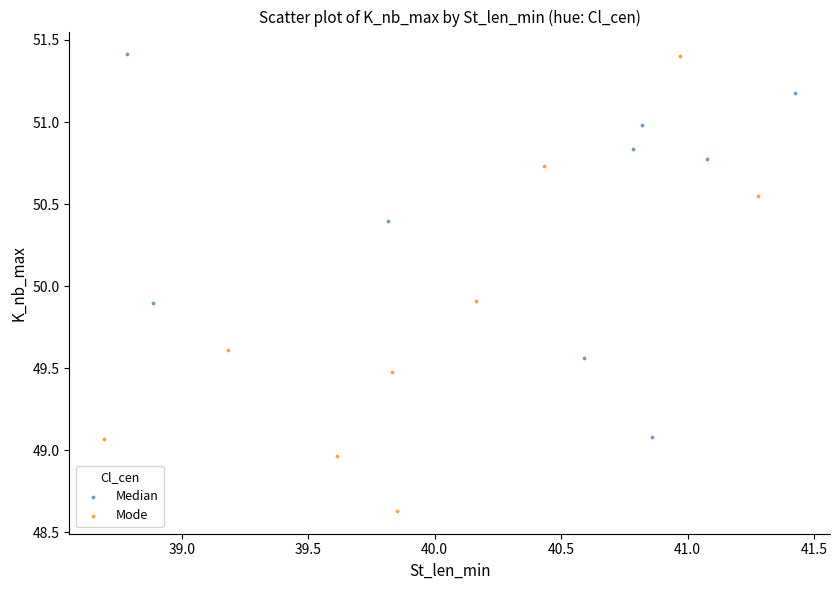

Which series contains the lowest Y value?

Mode